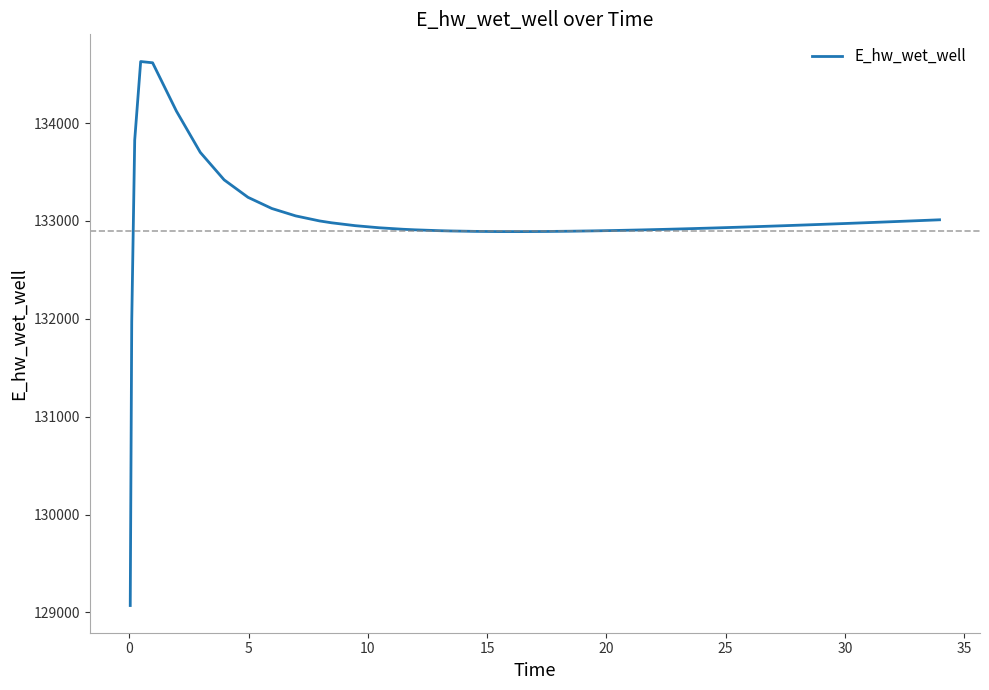

What is the smallest value displayed?

129070.3